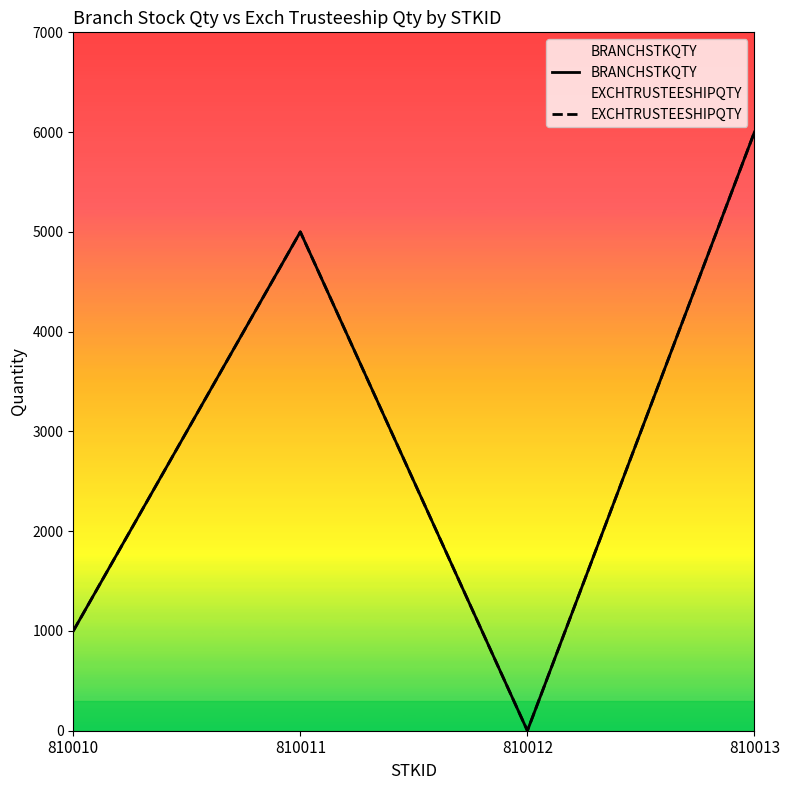

At which category is the sum across all series the highest?

810013